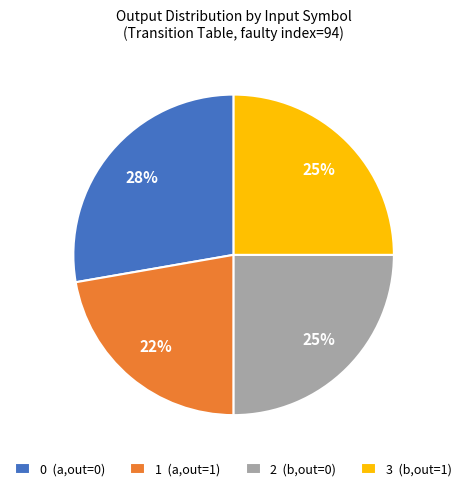

Is 3 (b,out=1) the majority of the pie?

No